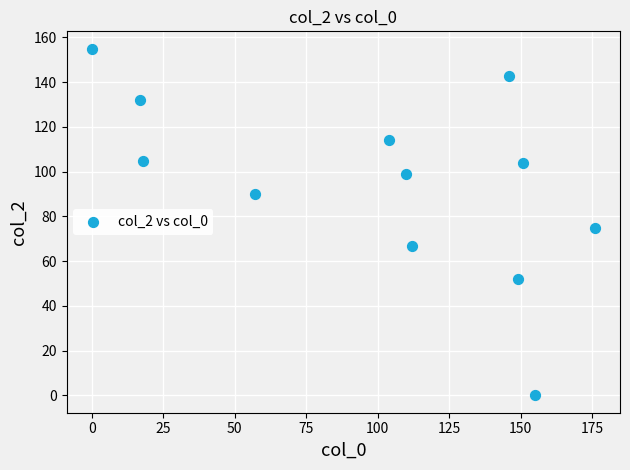

What Y value in the scatter plot is closest to 77?

75